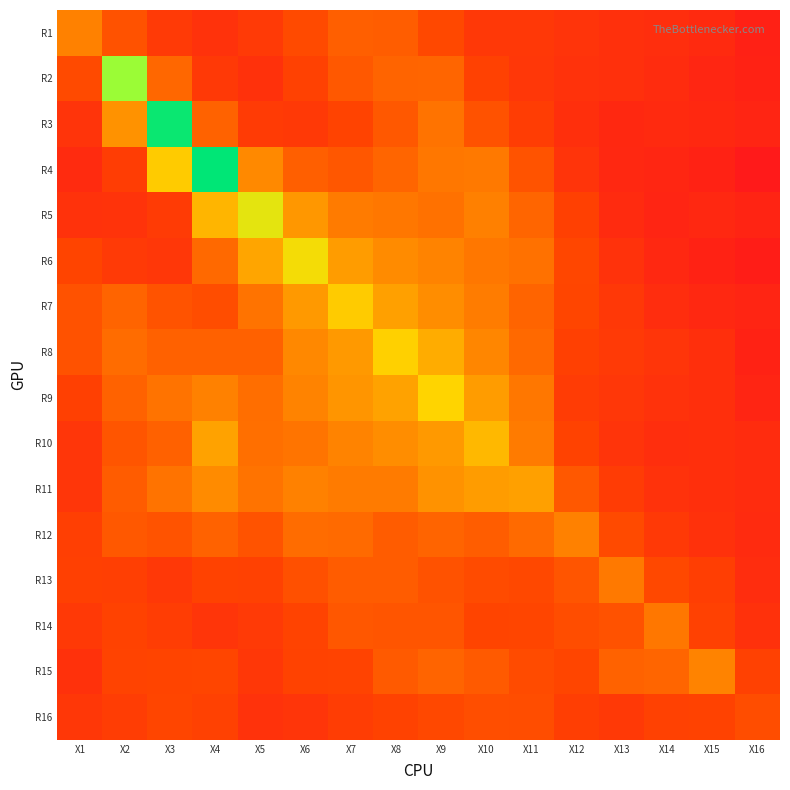

How many series are shown in this chart?

16